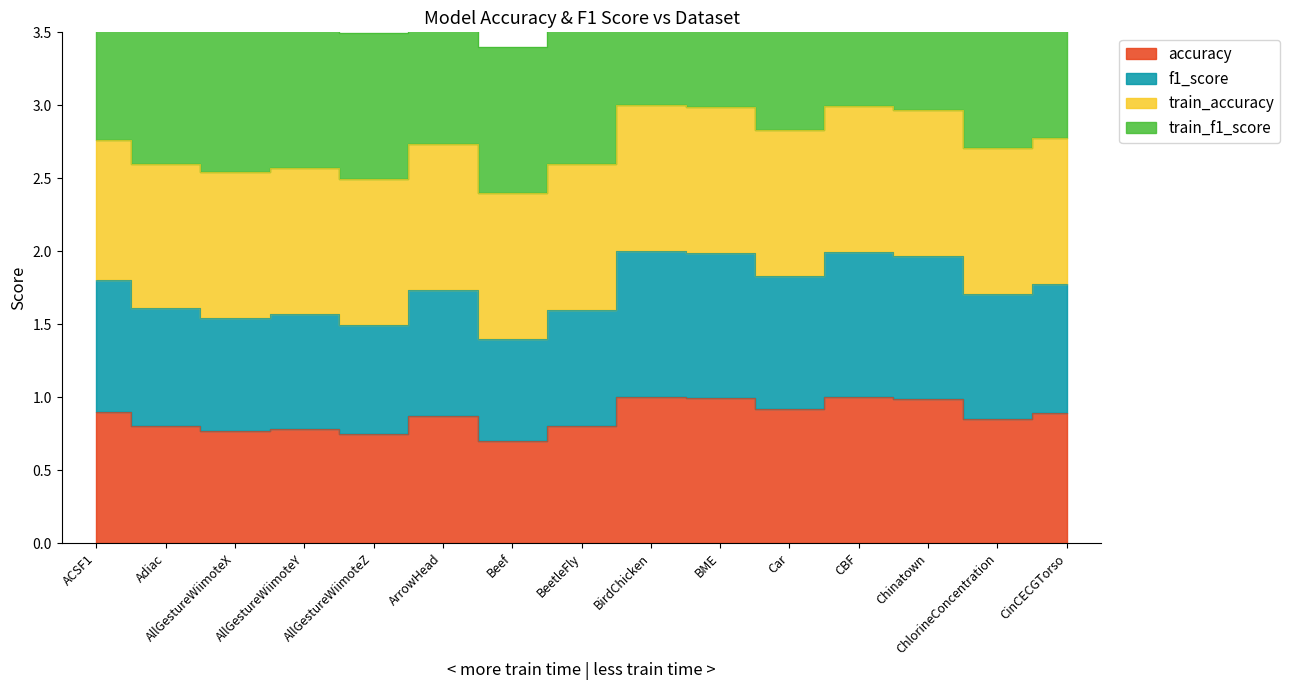

Which series changed the most between AllGestureWiimoteY and BirdChicken?

f1_score